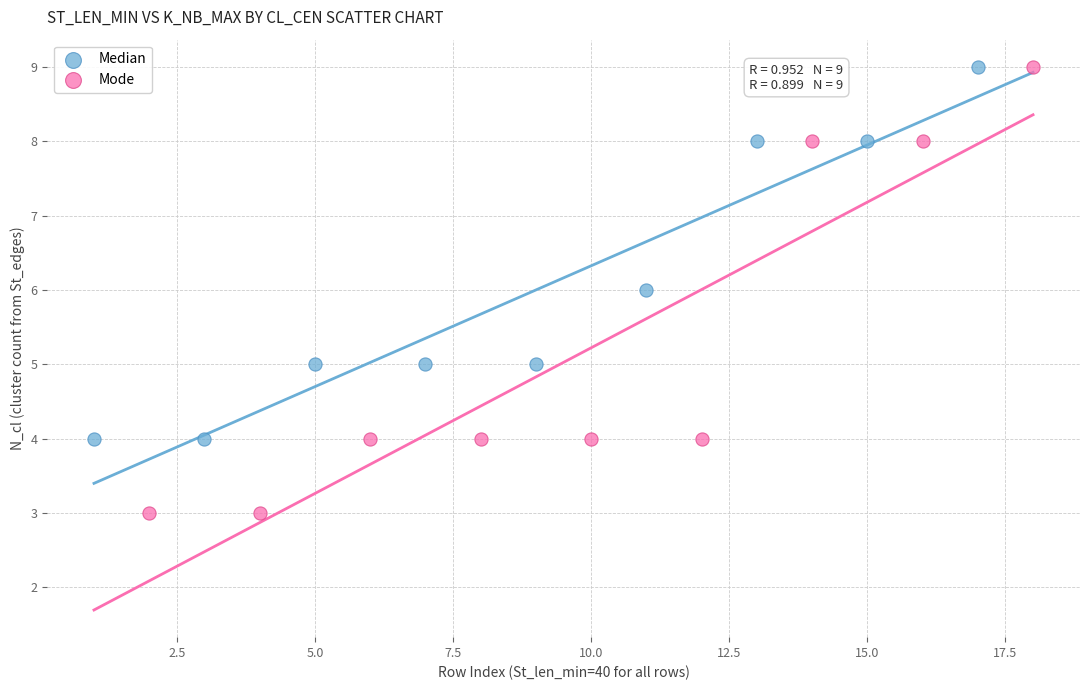

What are all the series names shown in the legend?

Median, Mode